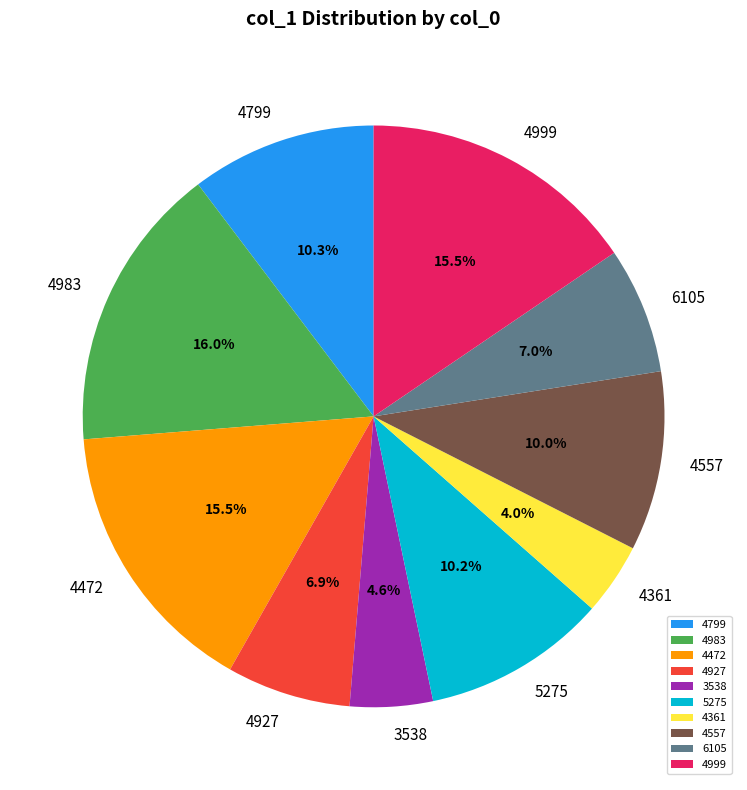

Is the sum of 6105 and 5275 greater than half?

No